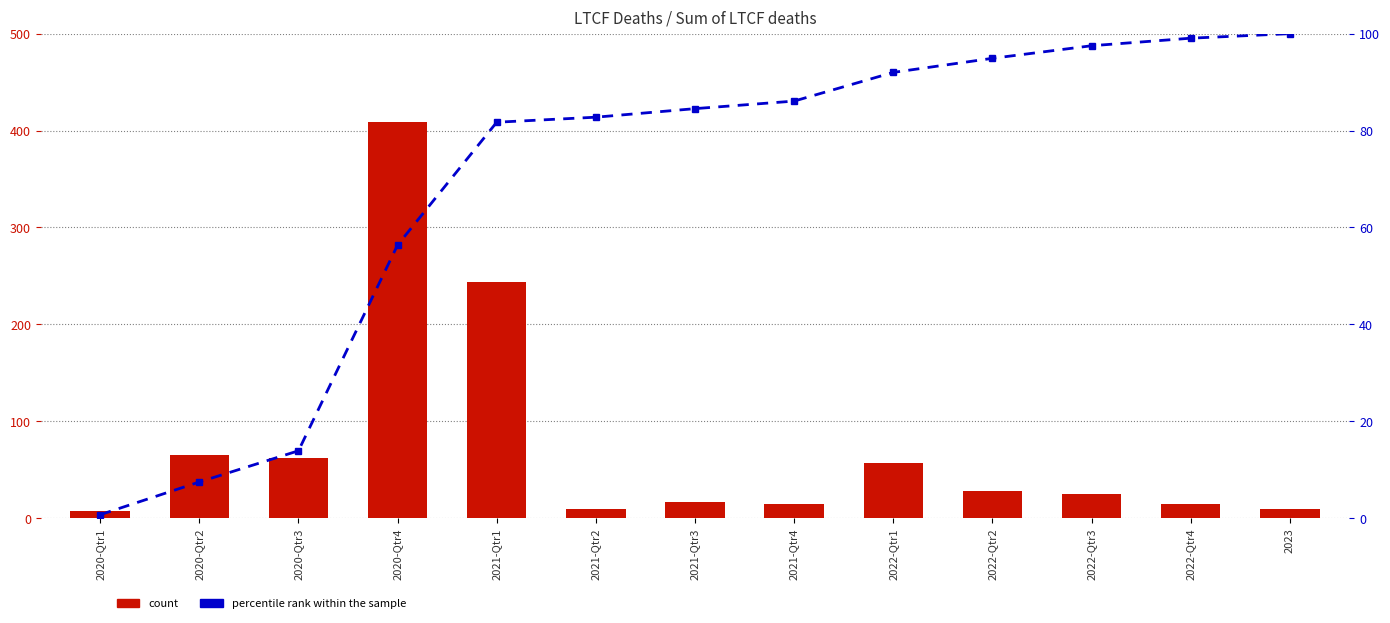

Where does the percentile rank within the sample series first go above 84?

2021-Qtr3